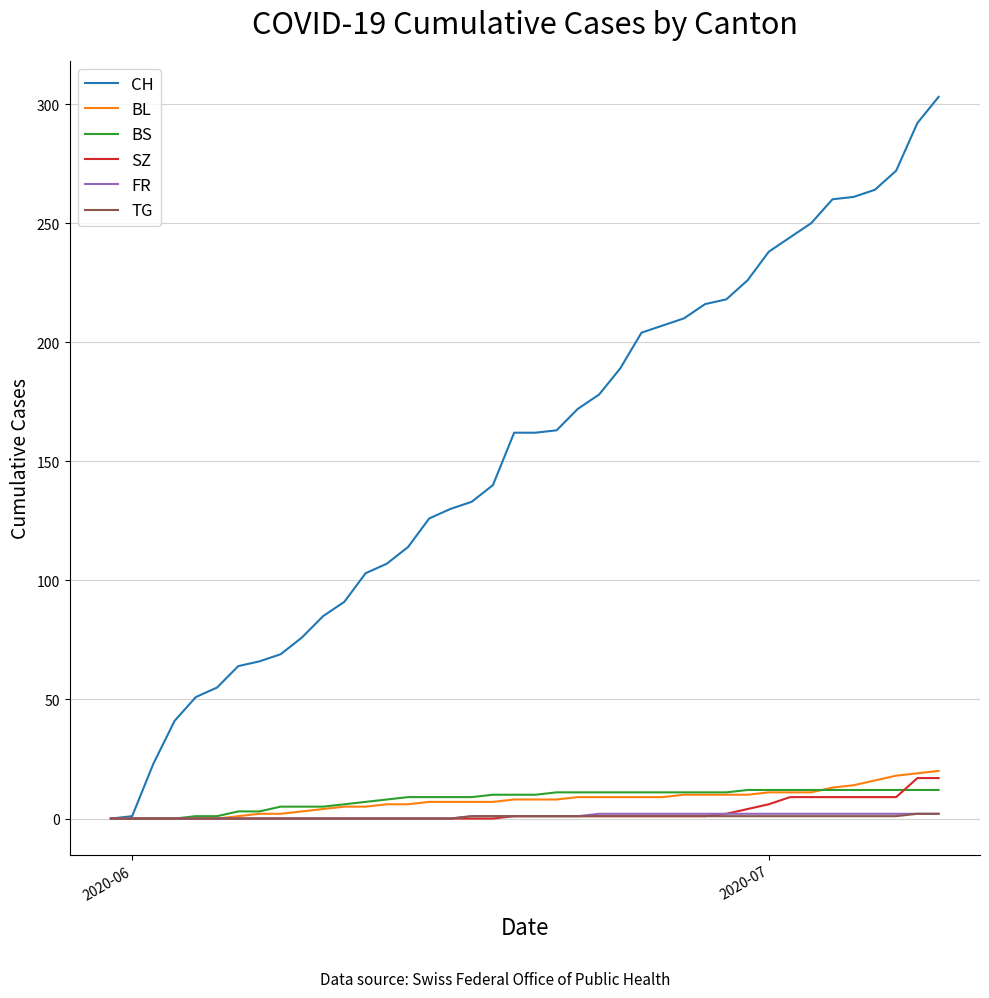

How many lines are shown in the chart?

6